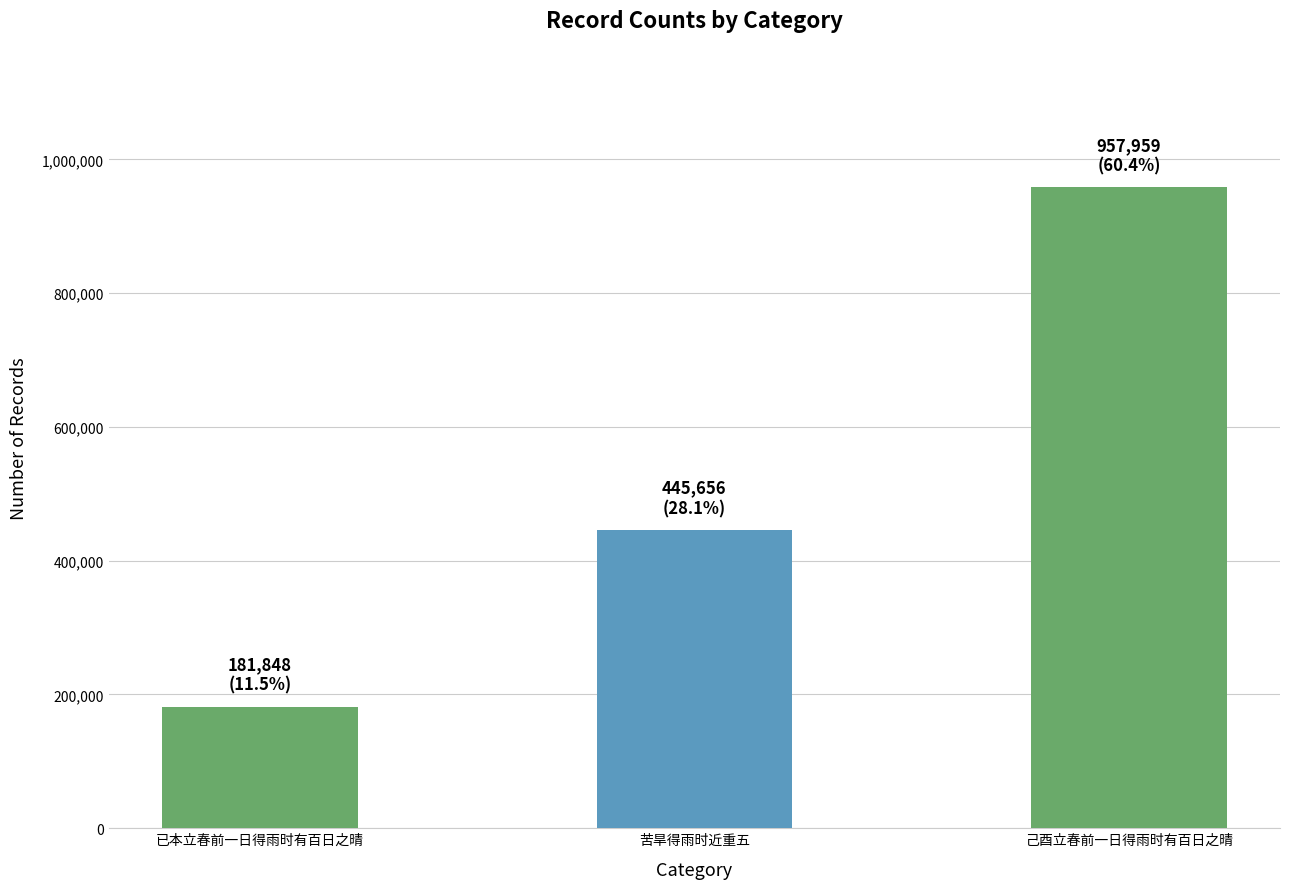

Reading left to right, transcribe all the data shown in this chart.

181848	445656	957959